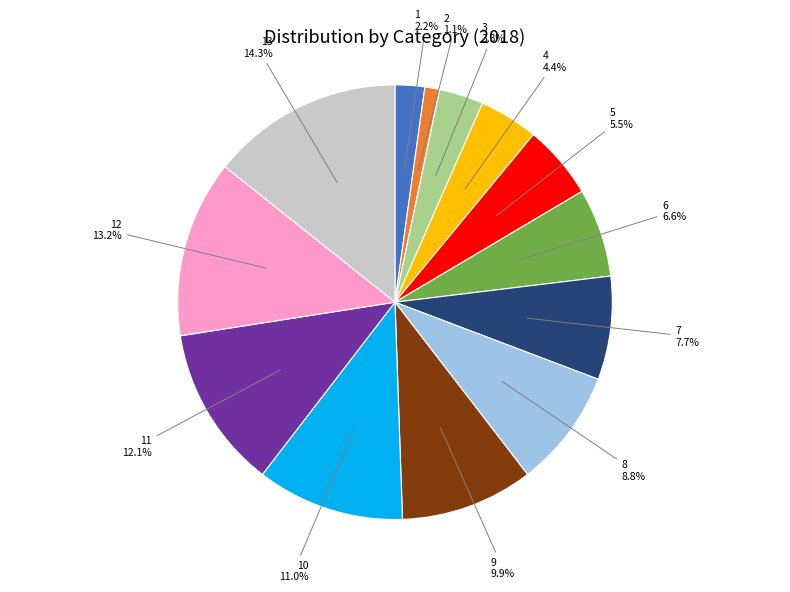

Count the number of slices in the pie.

13